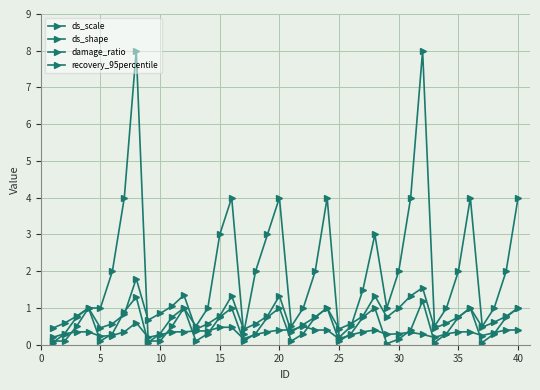

How many categories are shown in the chart?

40